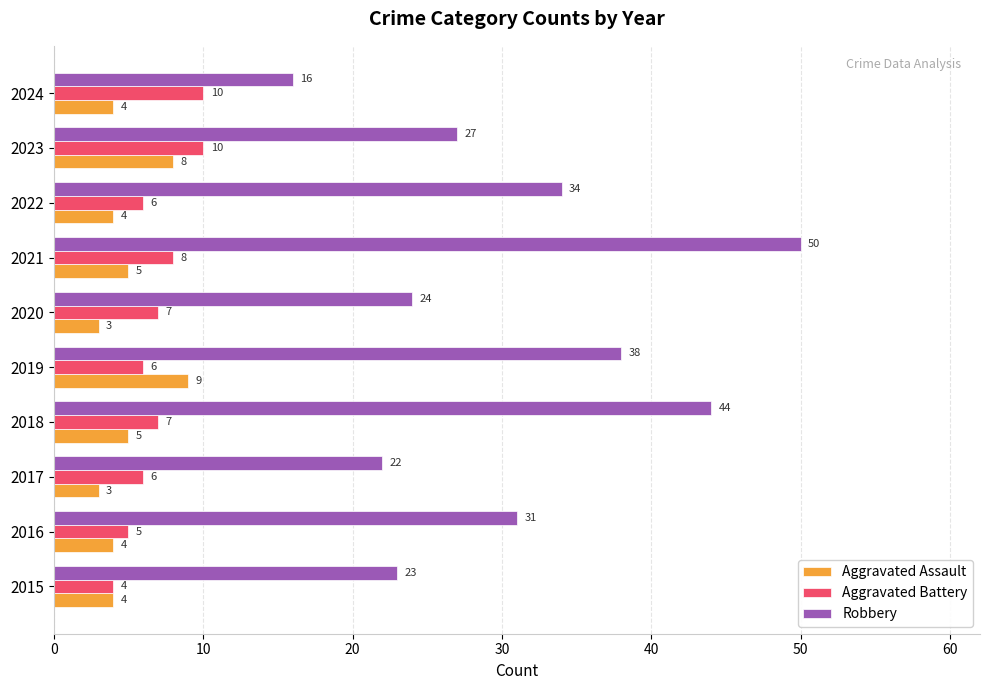

What is the greatest value displayed?

50